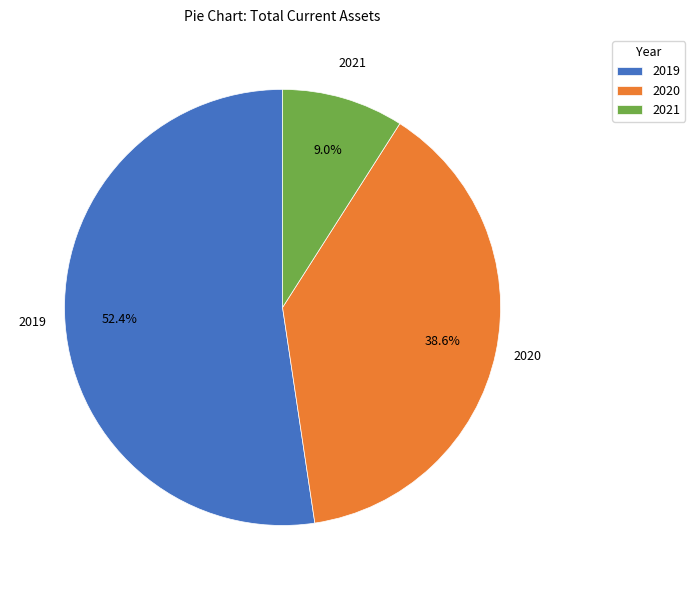

Rank the categories by value from lowest to highest.

2021, 2020, 2019